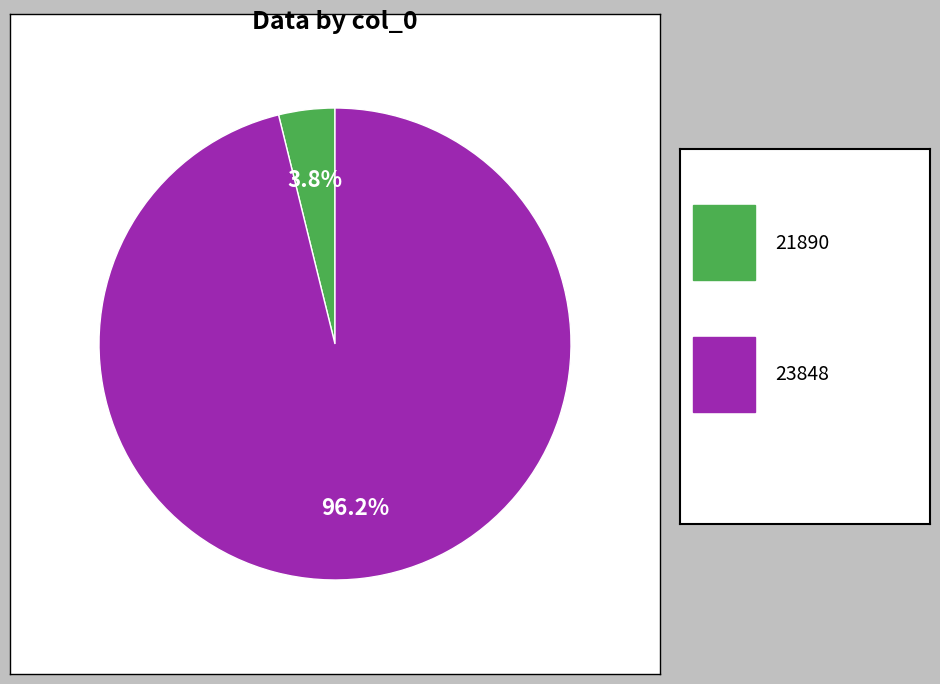

To the nearest percent, what is the difference between the largest and smallest slice percentages?

92%